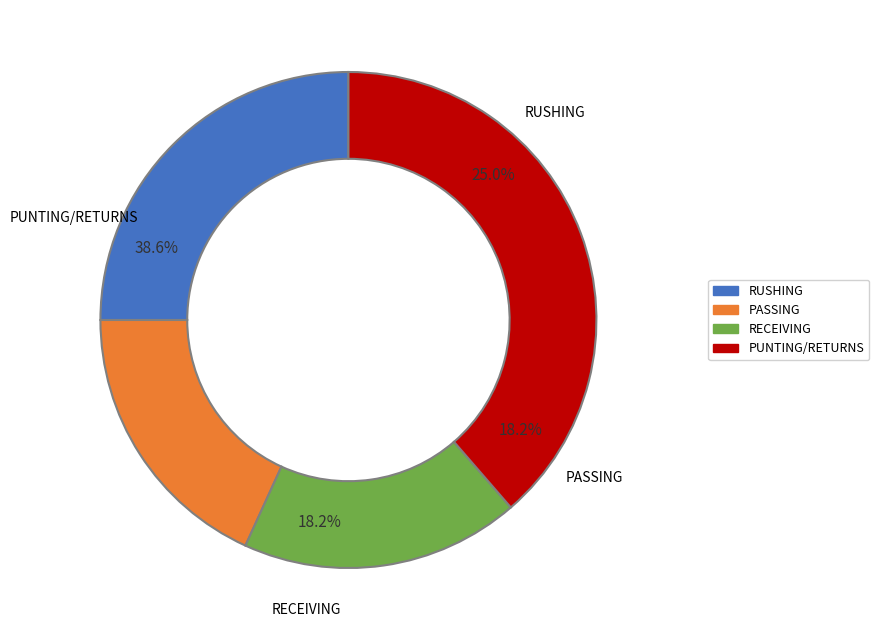

True or false: PUNTING accounts for 16% of the total.

False